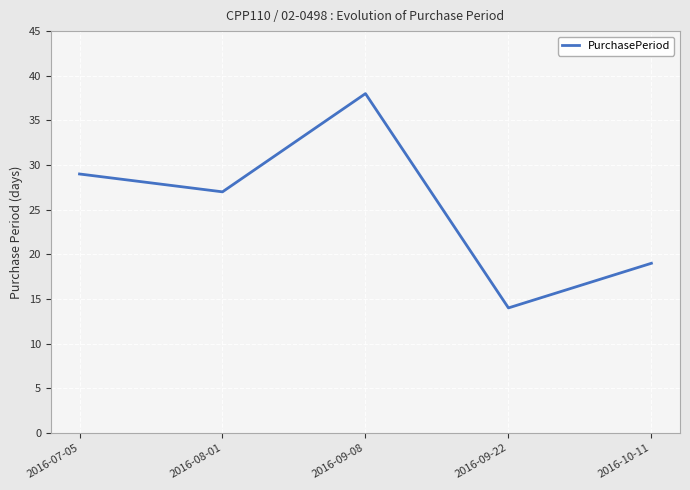

How many values are below 27?

2